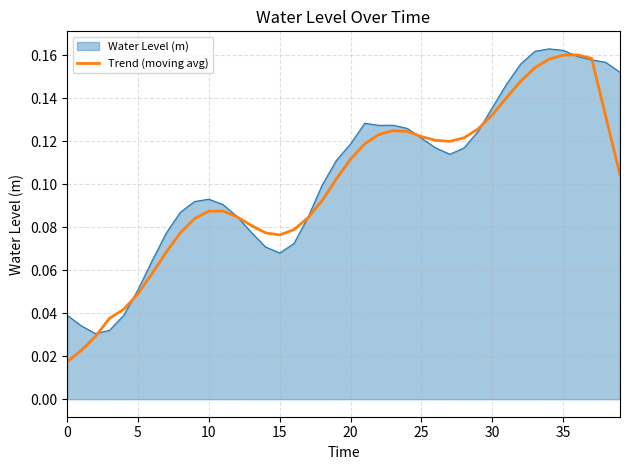

Which series has the largest range (max minus min)?

Trend (moving avg)